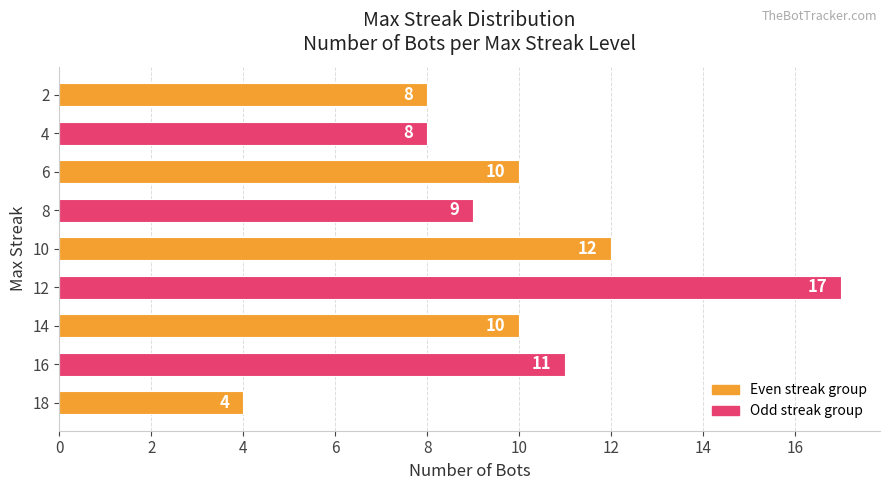

Which label corresponds to the smallest value in the chart?

18